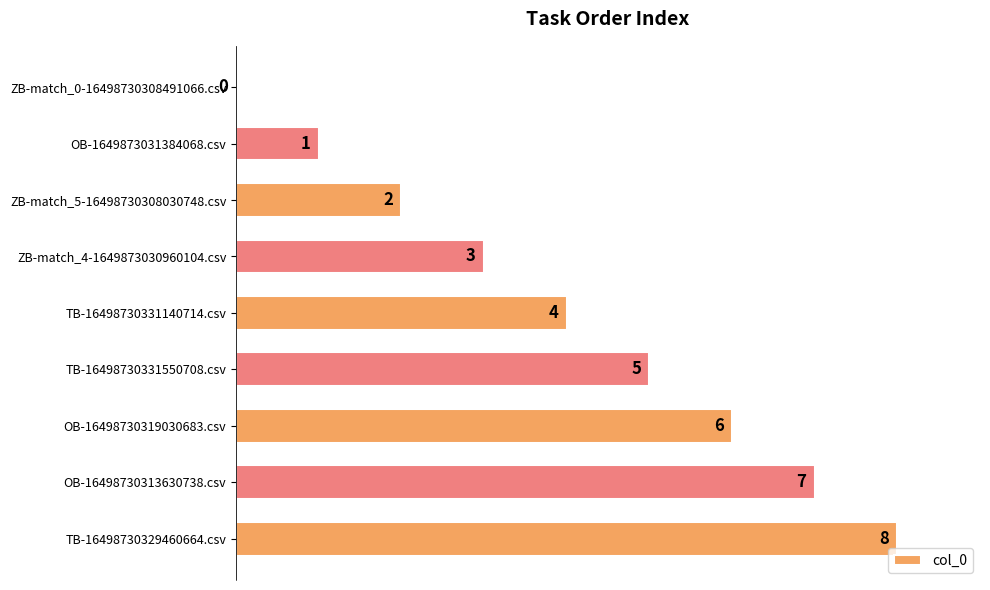

Which label corresponds to the largest value in the chart?

TB-16498730329460664.csv